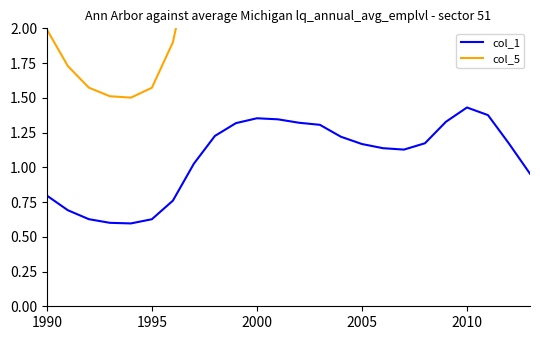

Reading left to right, extract all data points from this chart.

col_1: 0.8	0.7	0.6	0.6	0.6	0.6	0.8	1.0	1.2	1.3	1.4	1.3	1.3	1.3	1.2	1.2	1.1	1.1	1.2	1.3	1.4	1.4	1.2	1.0
col_5: 2.0	1.7	1.6	1.5	1.5	1.6	1.9	2.6	3.2	3.5	3.6	3.5	3.5	3.4	3.2	3.0	2.9	2.9	3.0	3.5	3.8	3.6	3.0	2.4